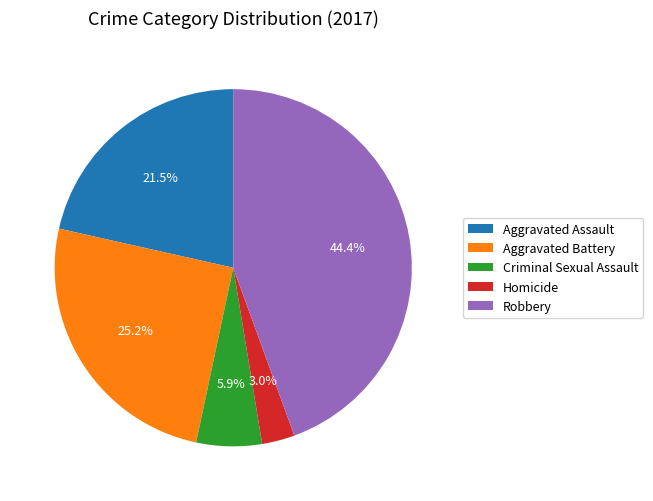

What percentage do Homicide and Robbery together represent?

47.4%